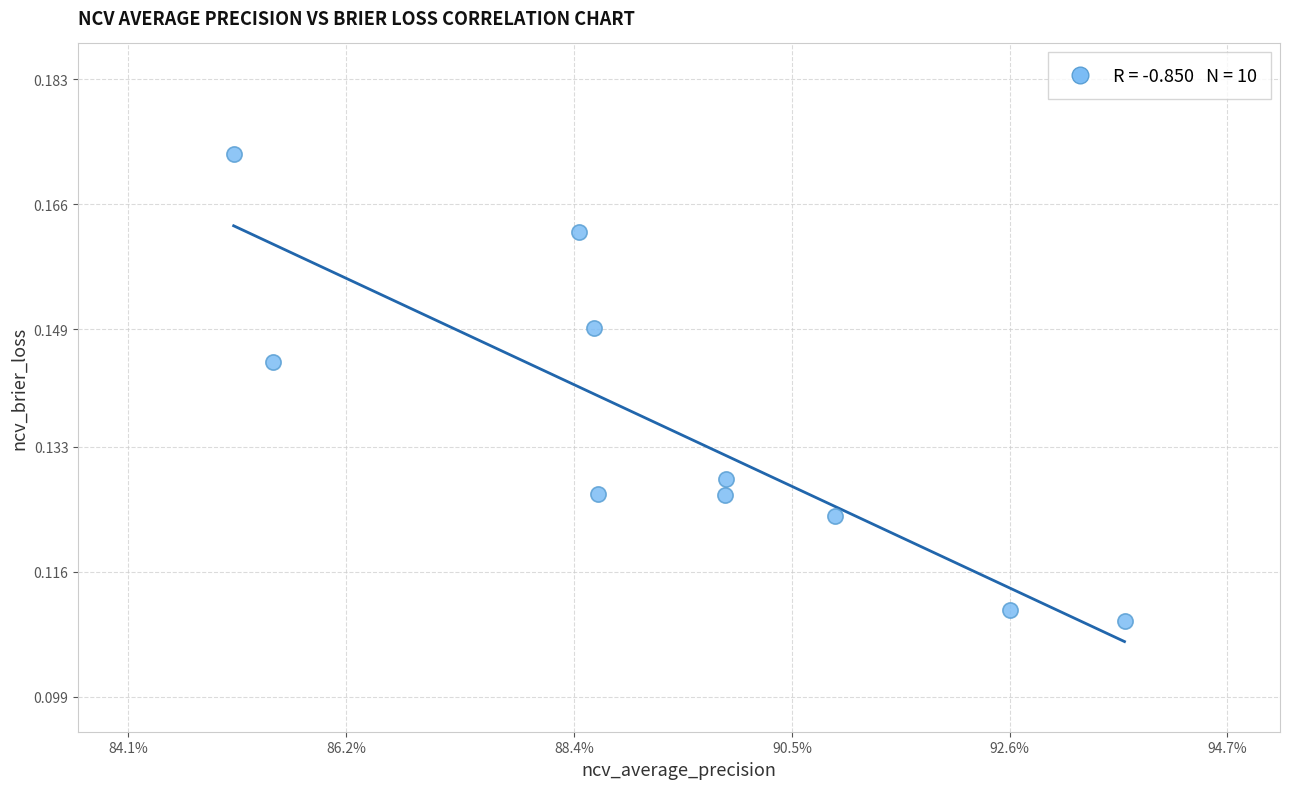

What is the average X value?

0.9